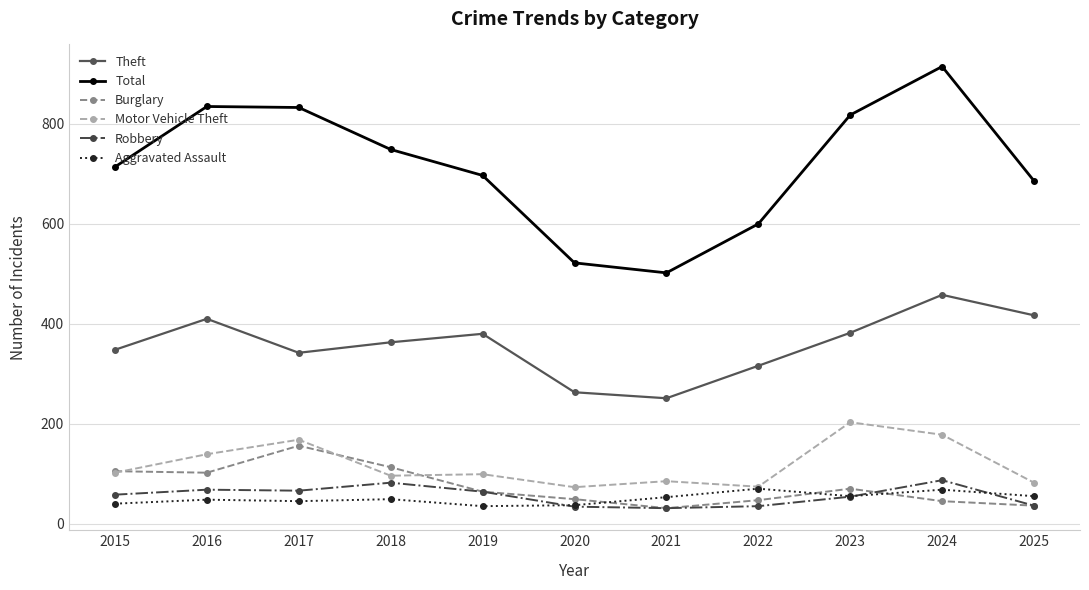

What is the value of the Theft point at the 2nd from the left?

410